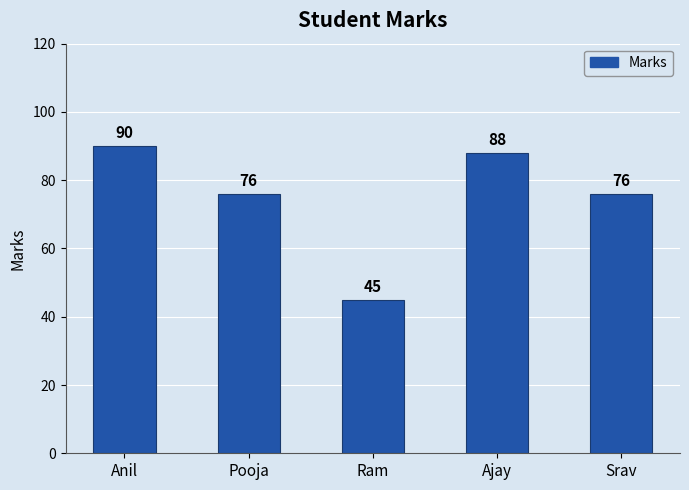

Reading left to right, what are all the values shown in this chart?

90	76	45	88	76